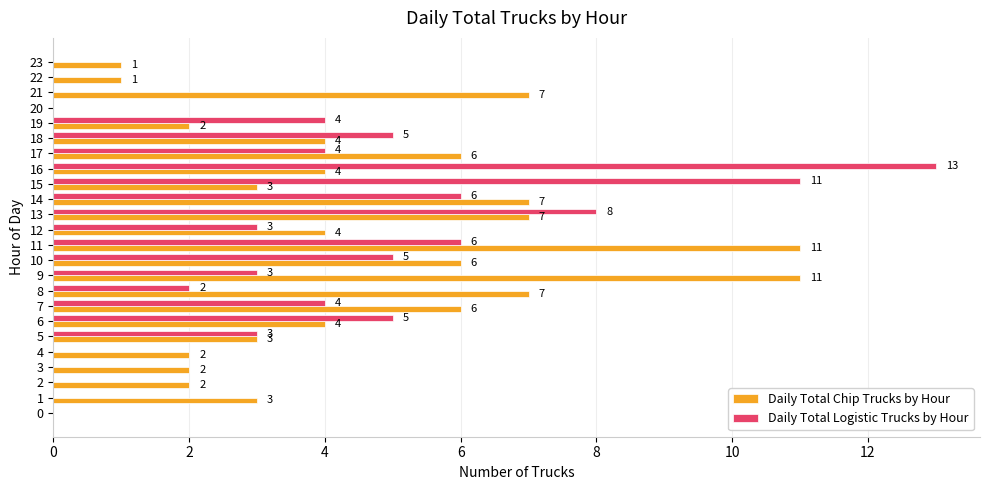

True or false: Daily Total Chip Trucks by Hour has a value of 3 at 10.

False